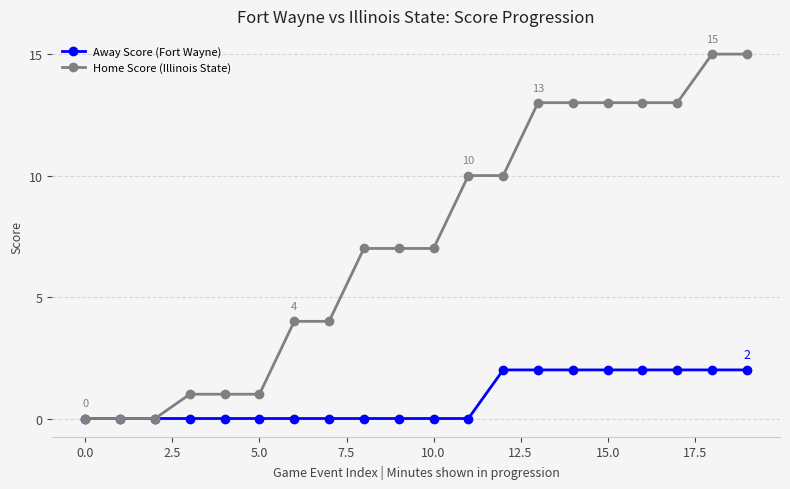

Rank the series by their maximum value, from highest to lowest.

Home Score (Illinois State), Away Score (Fort Wayne)